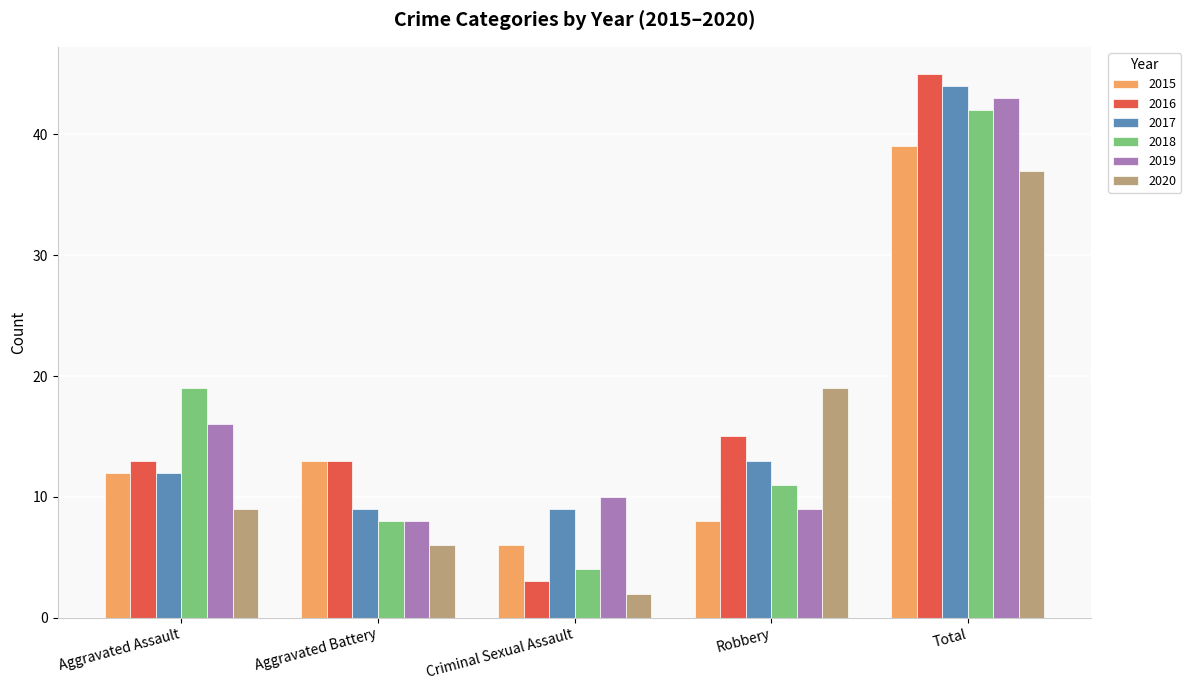

Is the value of 2015 at Robbery greater than the value of 2017 at Aggravated Assault?

No